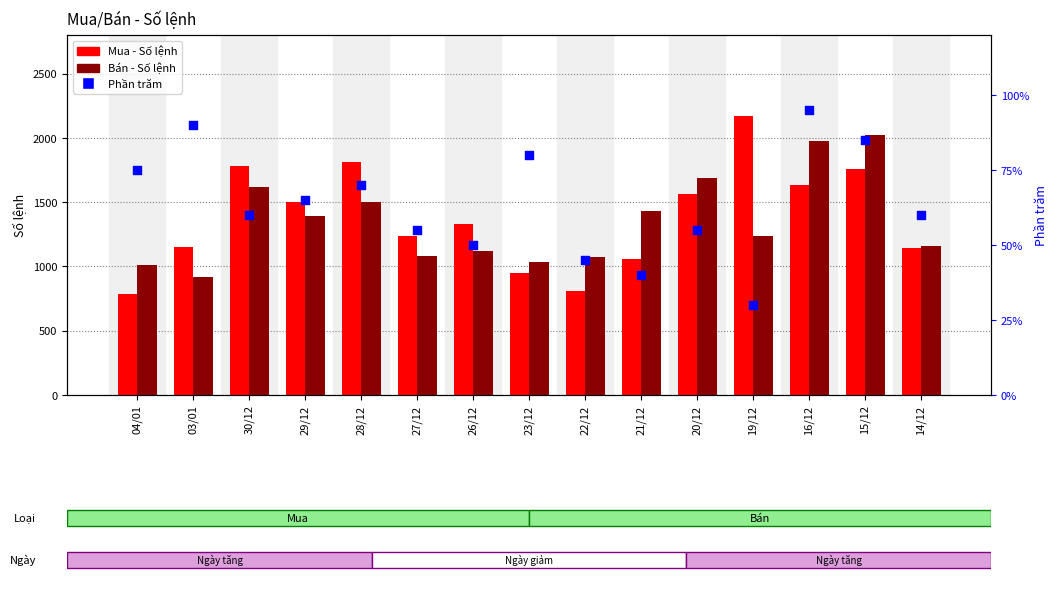

Which series has the largest total across all categories?

Mua - Số lệnh